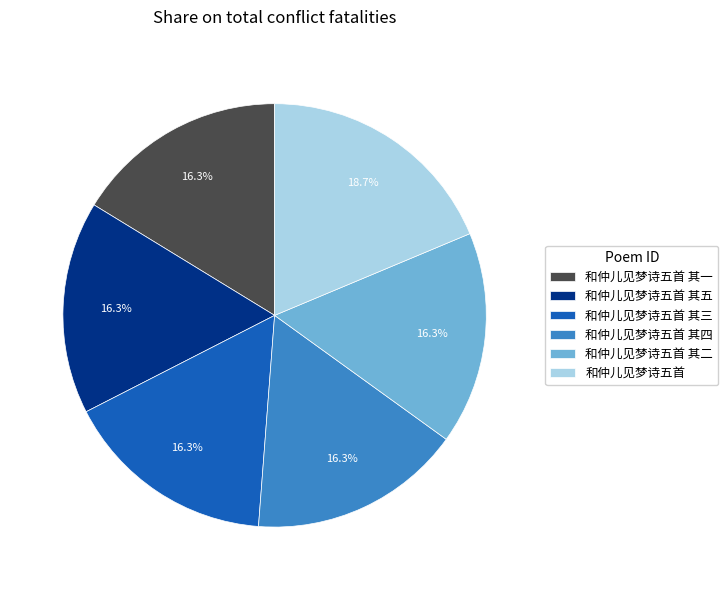

Does 和仲儿见梦诗五首 其五 represent more than half of the total?

No